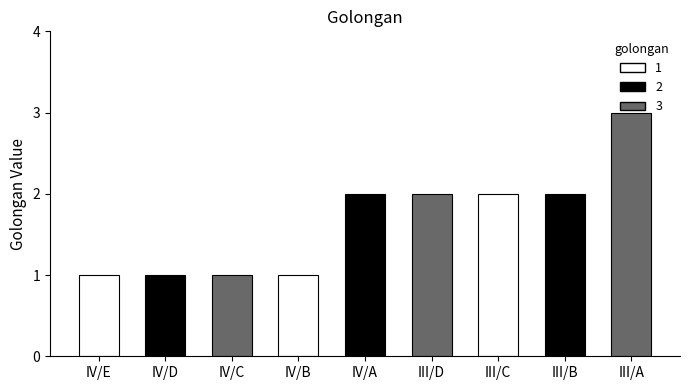

How many categories are shown in the chart?

9